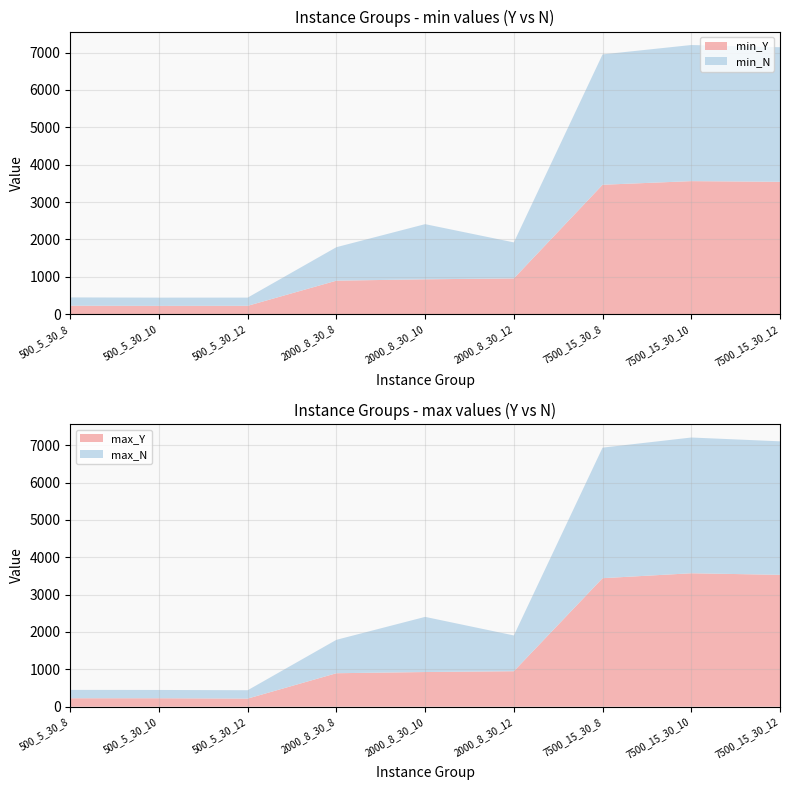

Reading left to right, transcribe all the data shown in this chart.

min_Y: 227	222	224	897	933	957	3463	3560	3542
min_N: 222	221	220	896	1476	964	3488	3642	3601
max_Y: 226	226	217	896	928	950	3441	3573	3531
max_N: 224	222	224	895	1477	958	3496	3635	3575